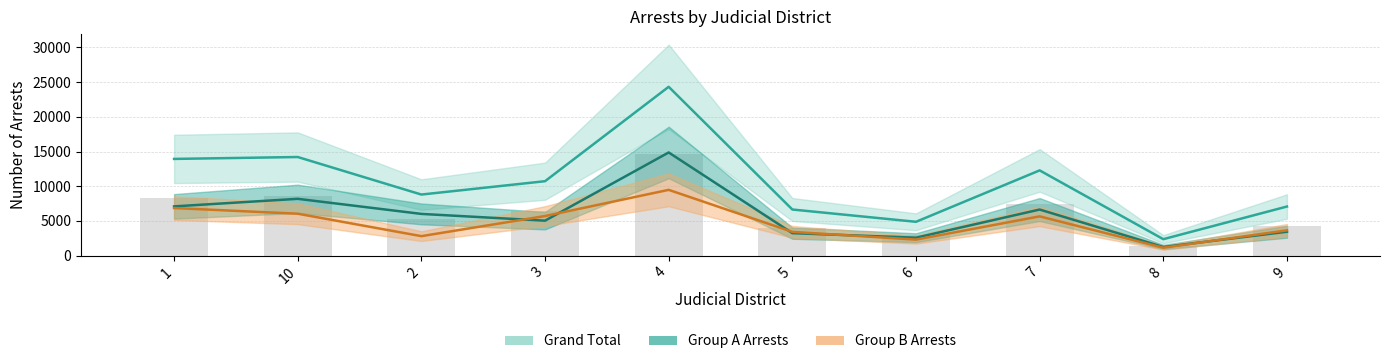

What is the difference between the highest and lowest values at 6?

624.8